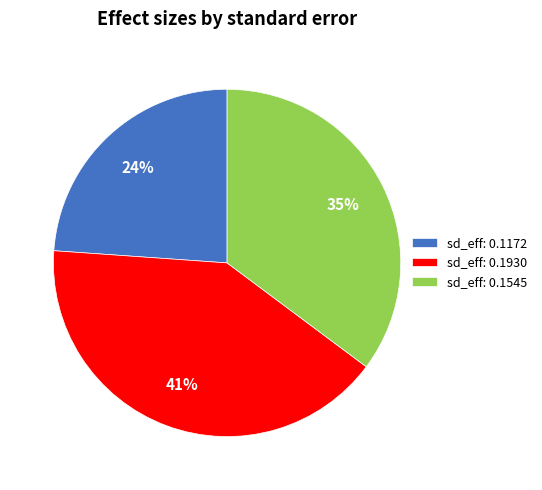

Which slice is the largest?

sd_eff: 0.1930